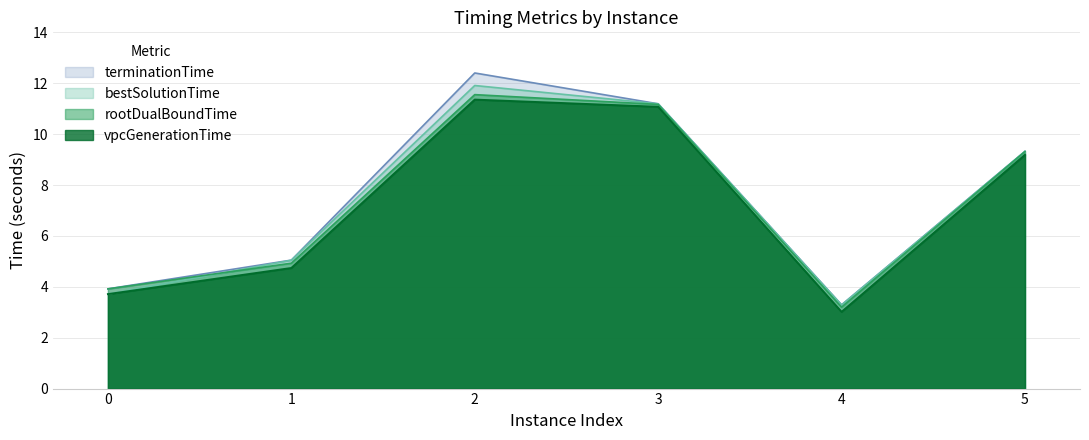

What are all the series names shown in the legend?

terminationTime, bestSolutionTime, rootDualBoundTime, vpcGenerationTime